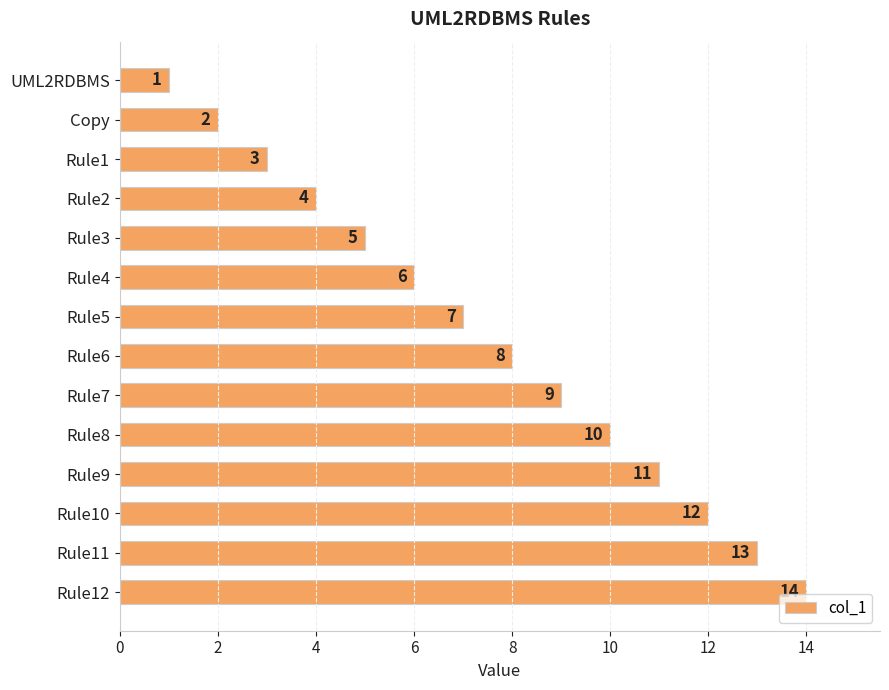

At which category does the chart reach its peak across all series?

Rule12